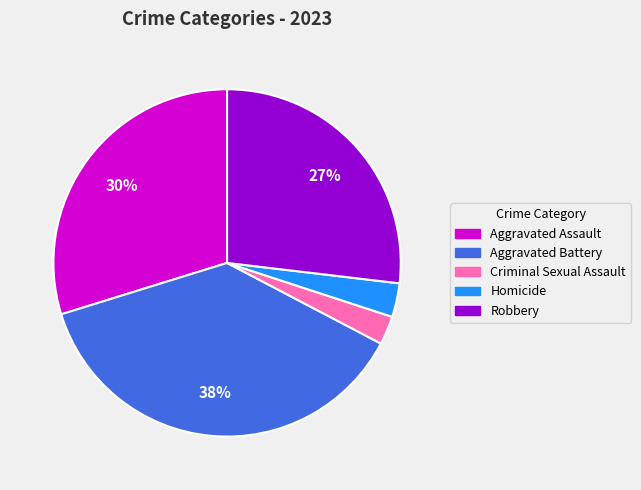

To the nearest percent, what percentage of the pie is Criminal Sexual Assault?

3%